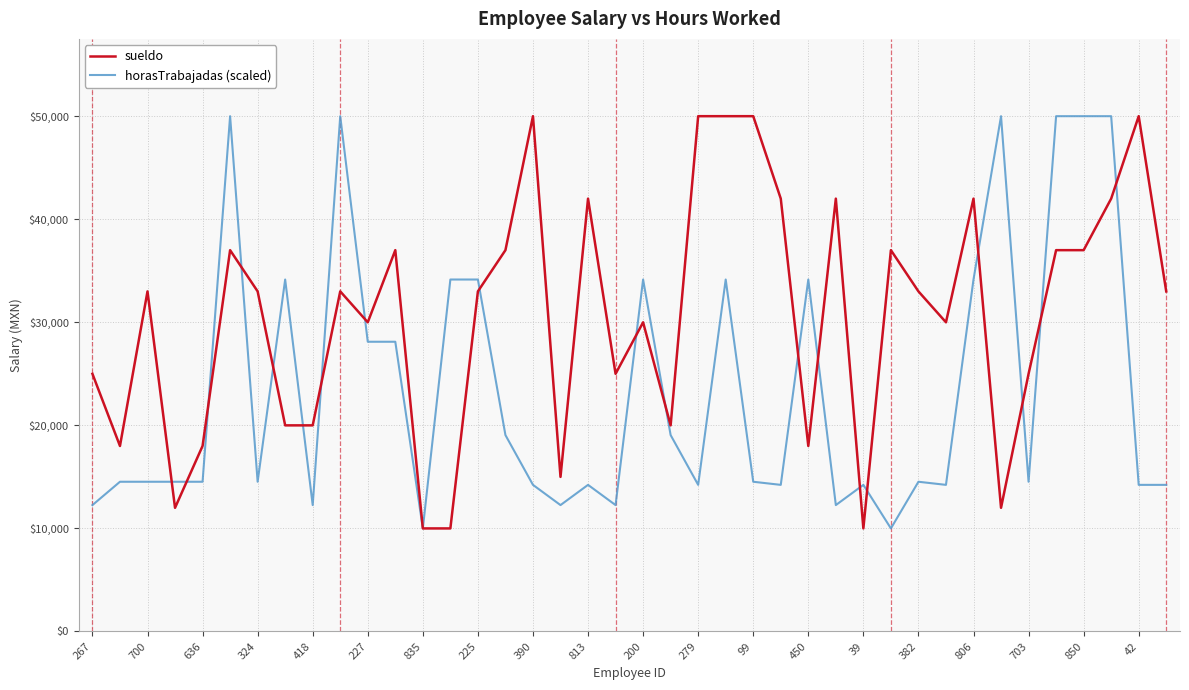

How many values in the sueldo series are below 33000?

18